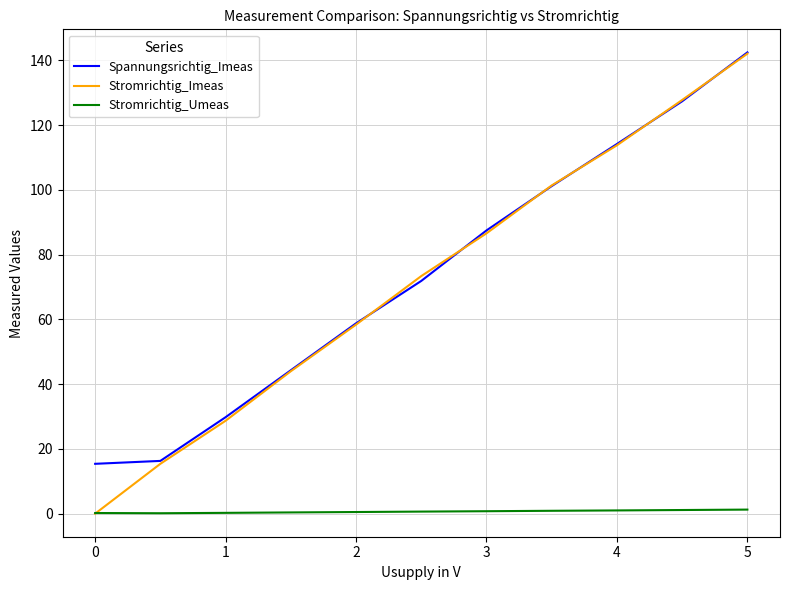

True or false: Stromrichtig_Umeas and Spannungsrichtig_Imeas cross at least once.

False